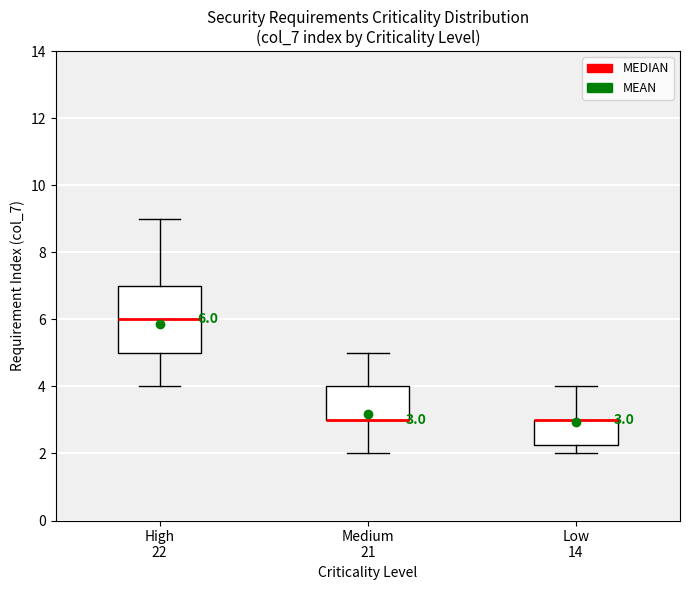

Comparing the boxes themselves (not the whiskers), which one is the tallest?

High 22